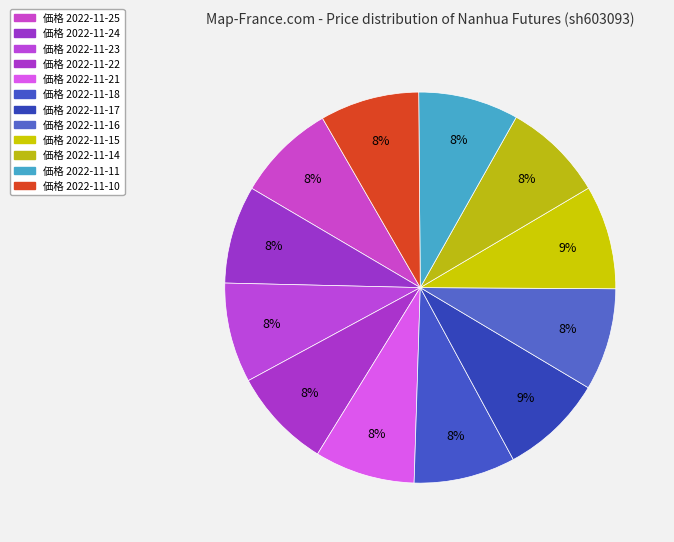

Count the number of slices in the pie.

12